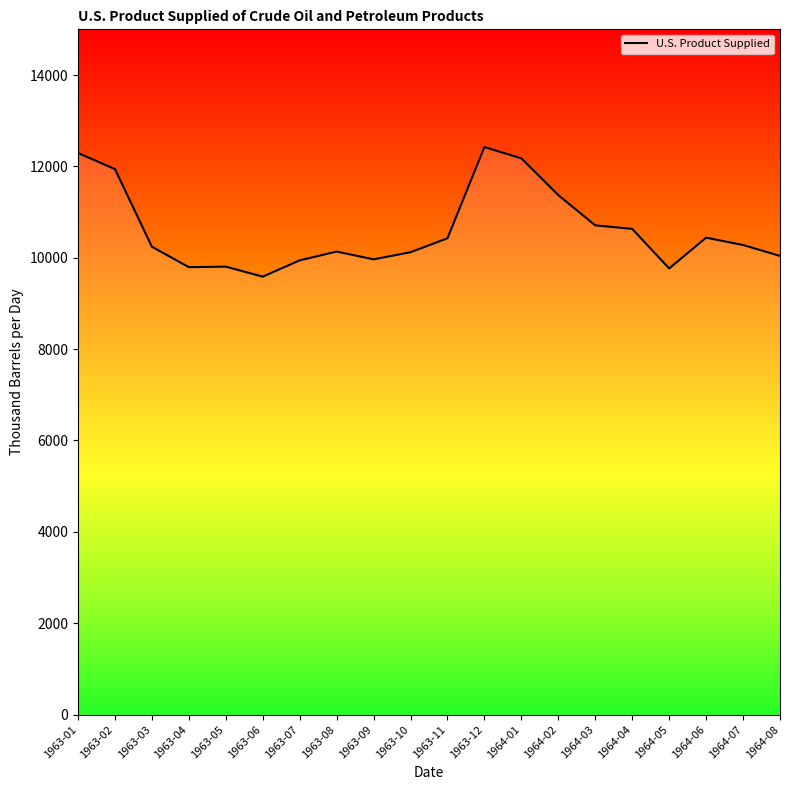

Between 1964-07 and 1963-09, which is larger?

1964-07